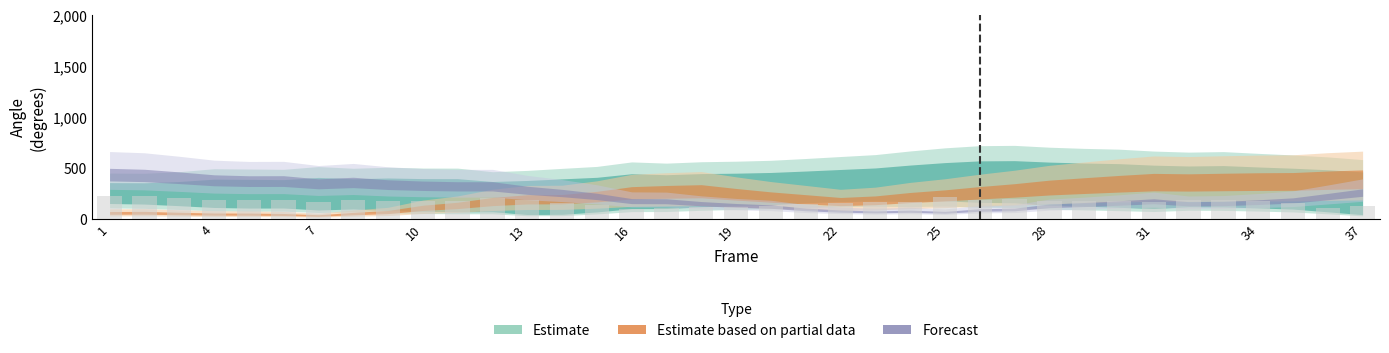

What is the value of the 22nd bar from the left?

151.4